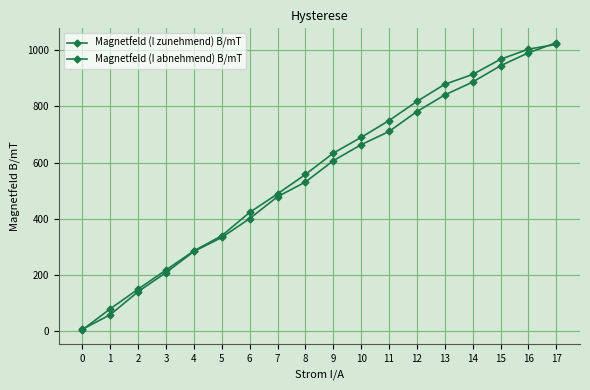

Between 3 and 14, which is larger?

14